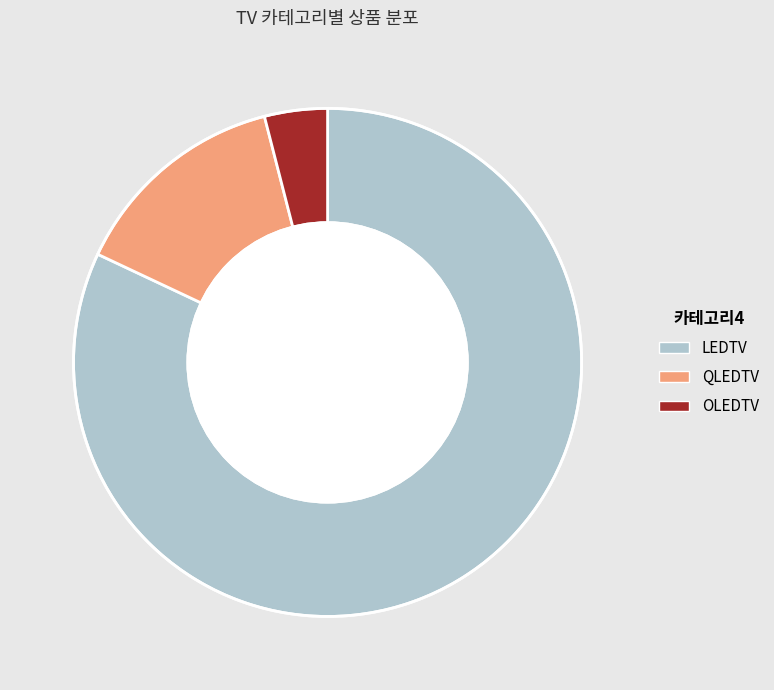

Rank the categories by value from lowest to highest.

OLEDTV, QLEDTV, LEDTV